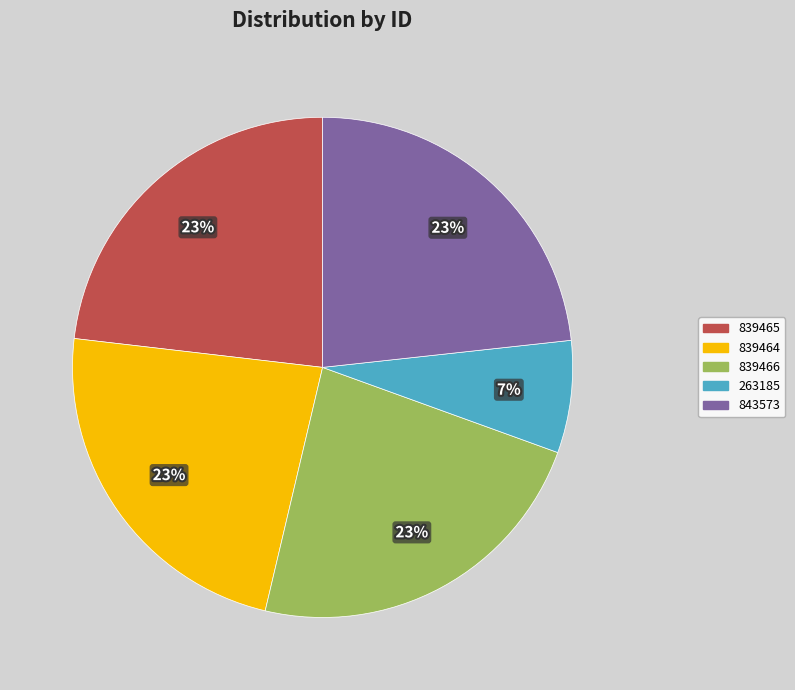

Combined, do 839464 and 843573 account for over 50%?

No